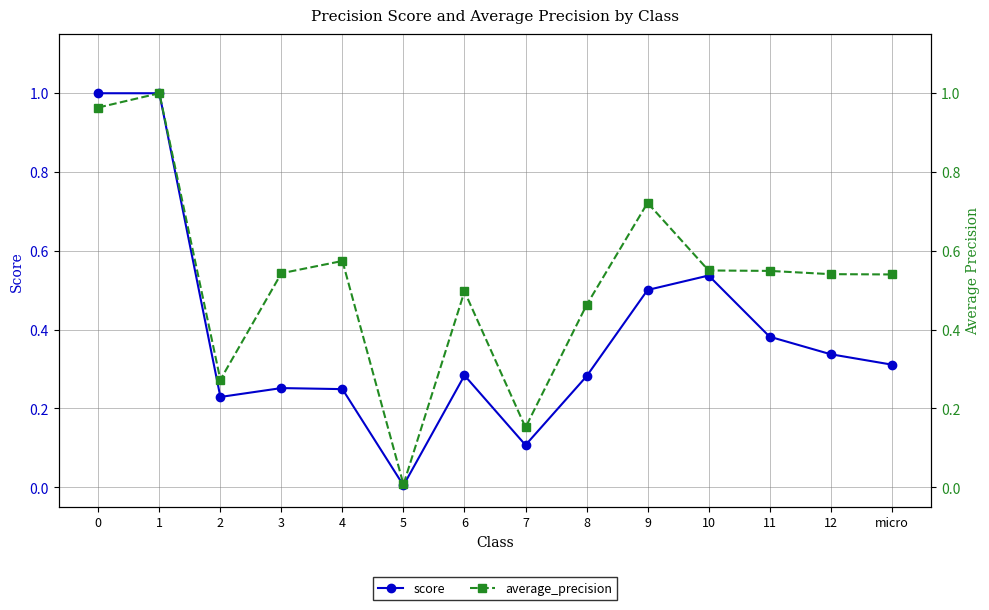

The value of score at 0 is 1.0. True or false?

True